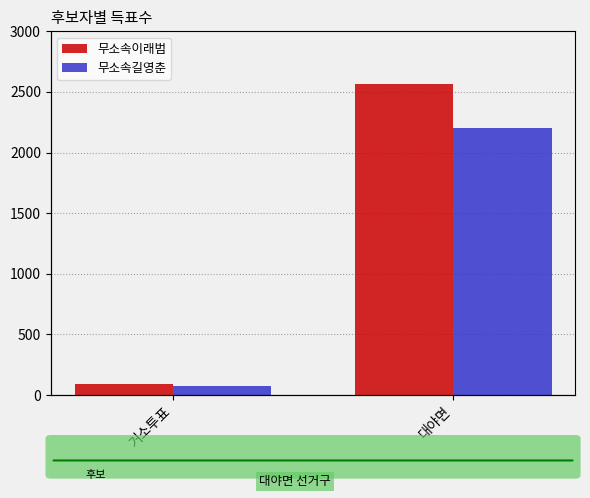

What is the average value of the 무소속길영춘 series?

1136